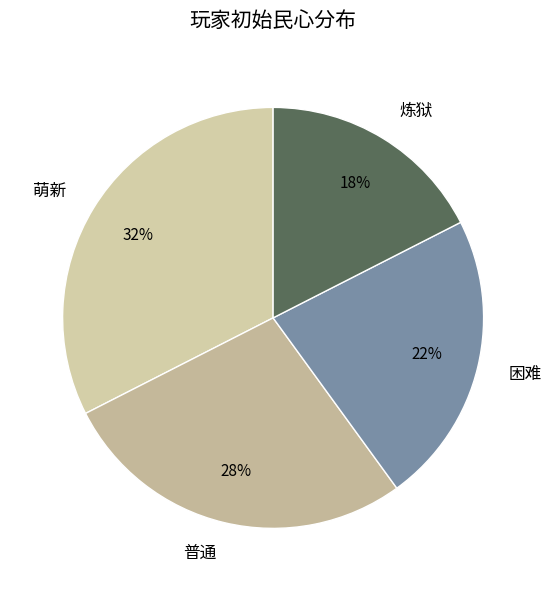

Which category has the smallest portion of the pie?

炼狱